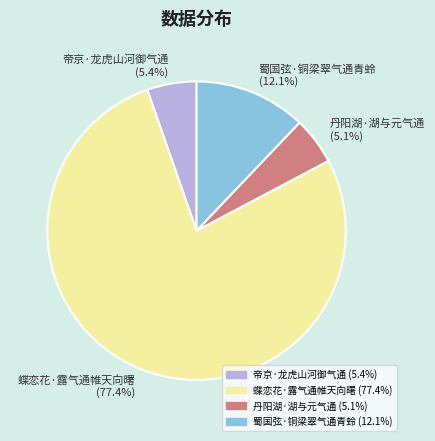

Count the number of slices in the pie.

4